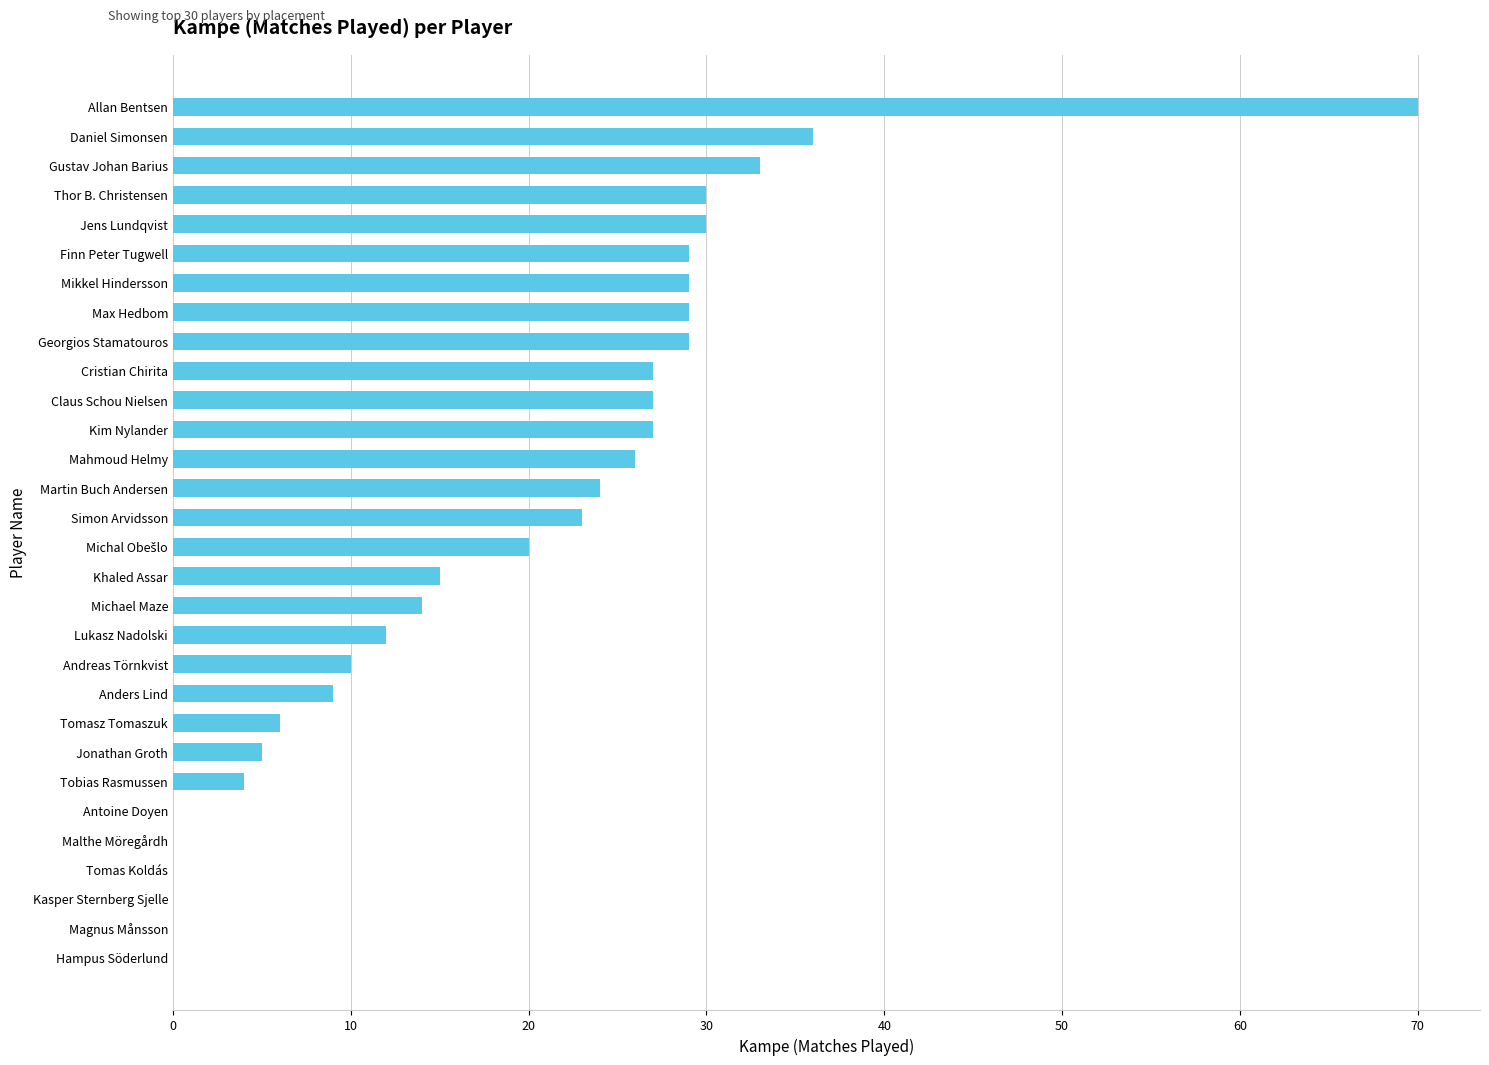

The chart shows a value of 9 at Anders Lind. True or false?

True